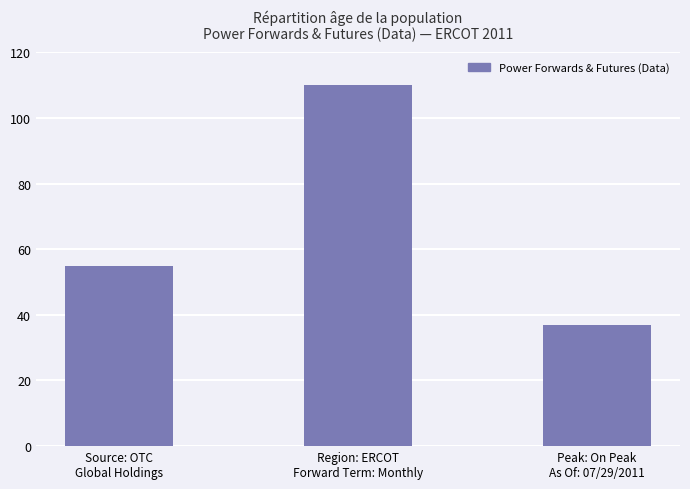

Approximately how many times larger is the value at Region: ERCOT
Forward Term: Monthly compared to Source: OTC
Global Holdings?

2.0